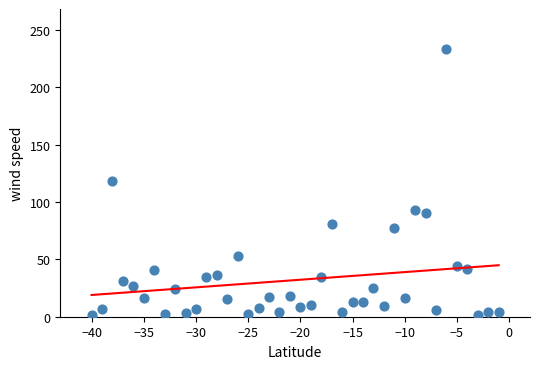

What is the range of X values (max minus min)?

39.0